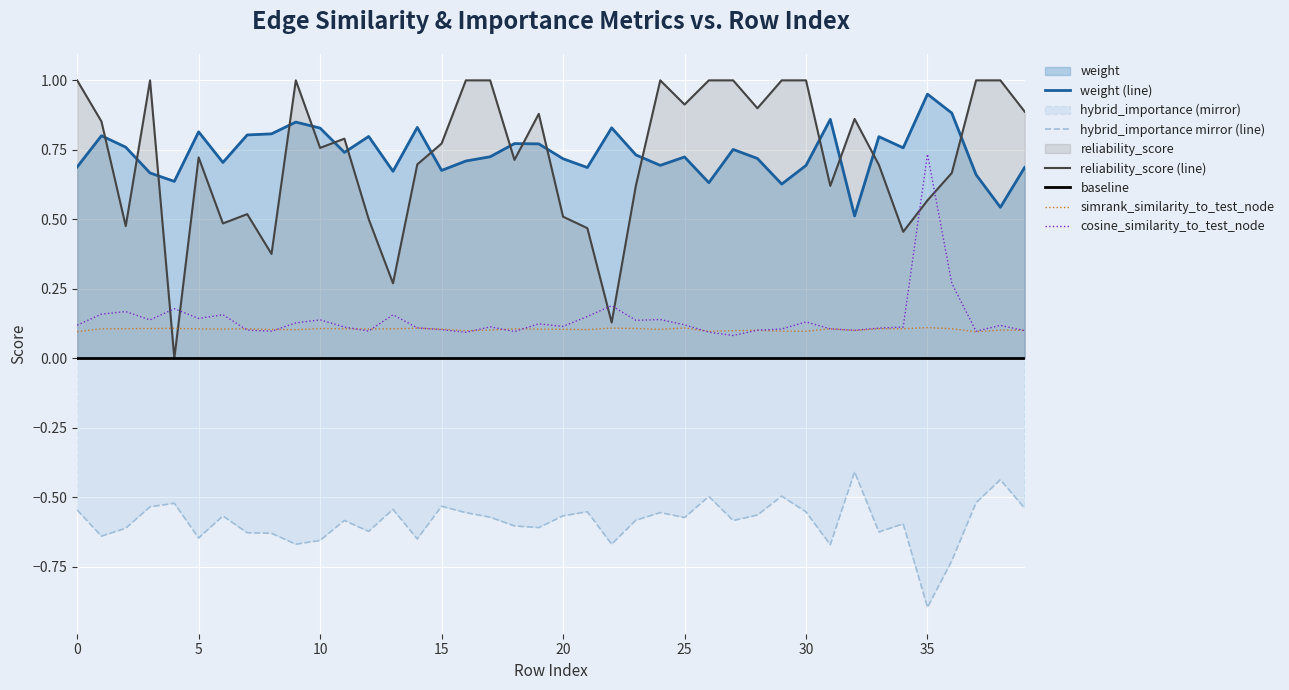

Count the number of categories in the chart.

40